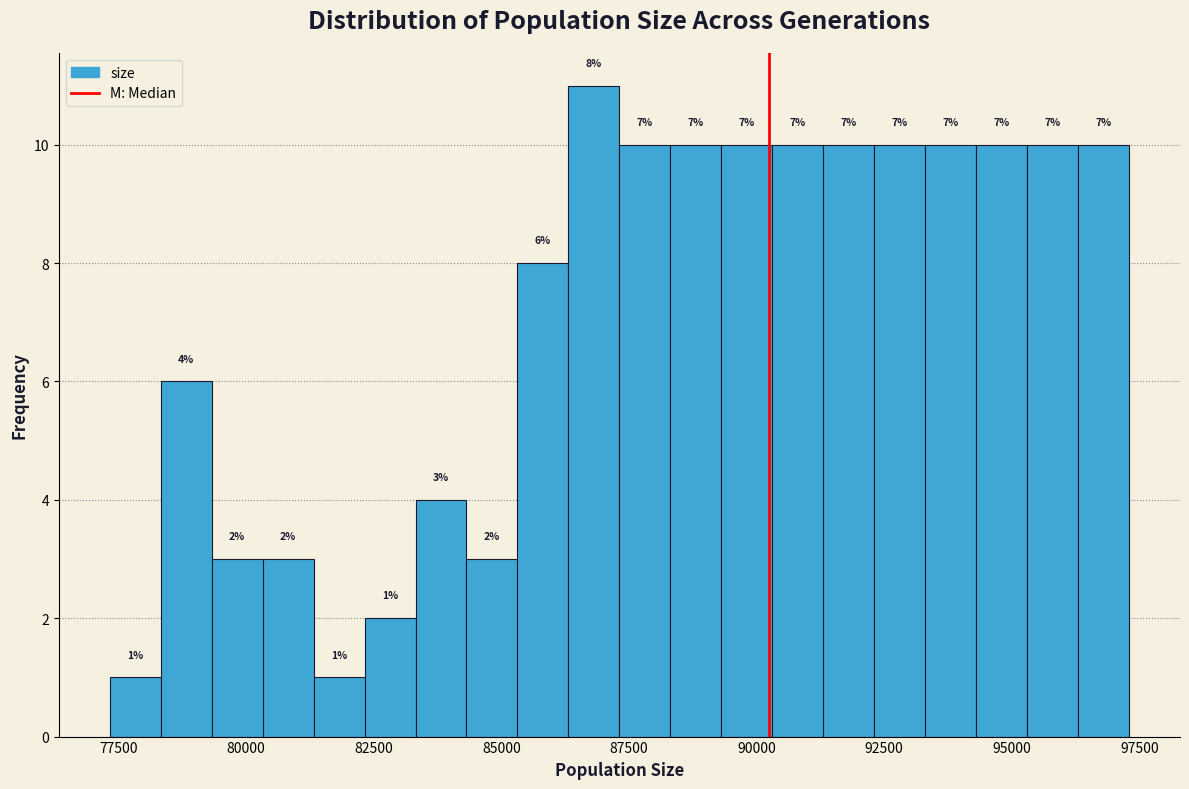

Read against the x-axis, roughly where is the centre of the tallest bar?

87000